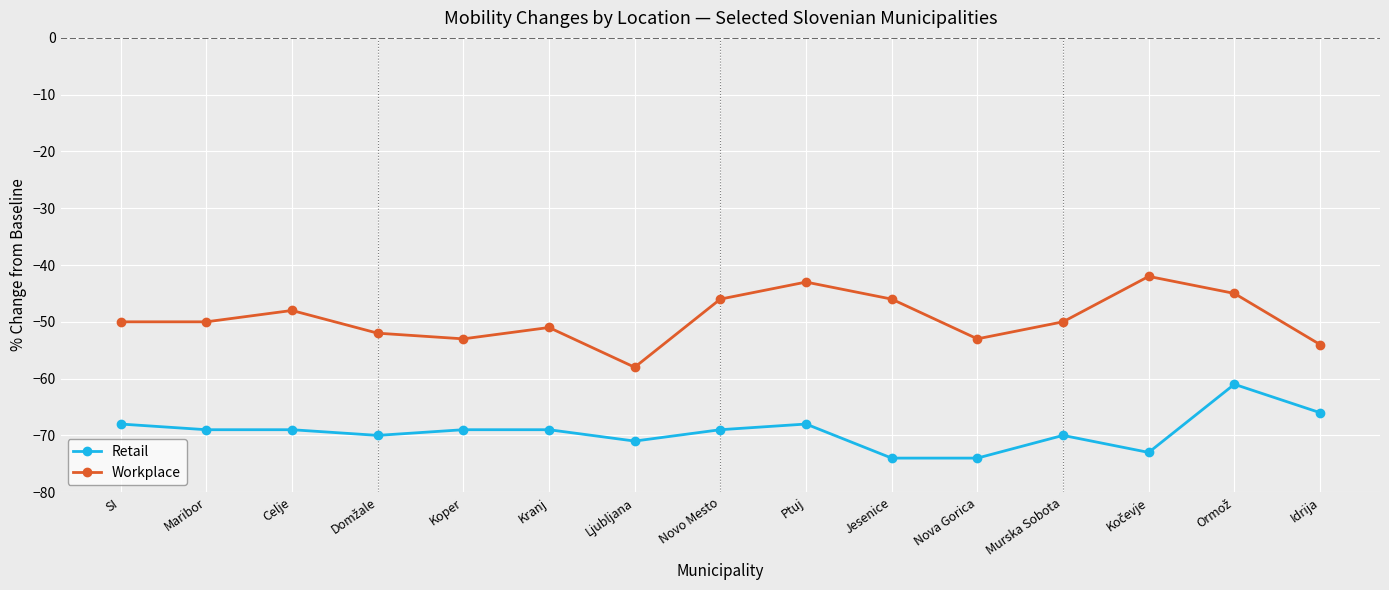

Reading left to right, transcribe all the data shown in this chart.

Retail: -68	-69	-69	-70	-69	-69	-71	-69	-68	-74	-74	-70	-73	-61	-66
Workplace: -50	-50	-48	-52	-53	-51	-58	-46	-43	-46	-53	-50	-42	-45	-54